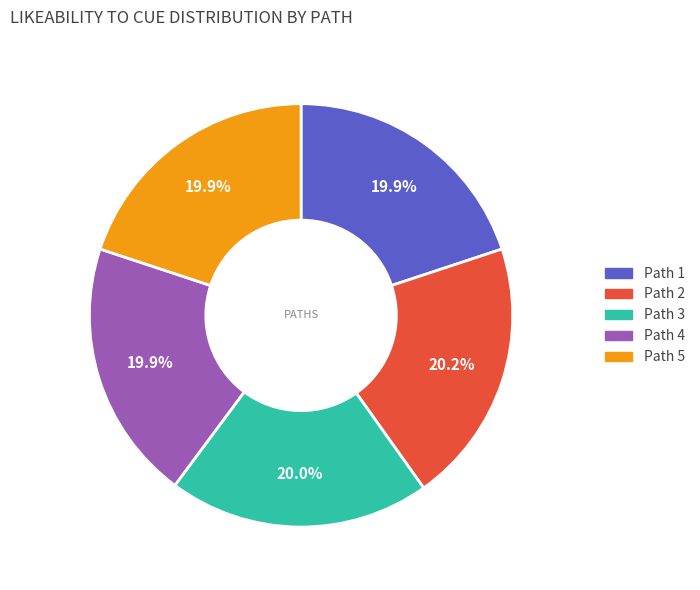

Is Path 2 the majority of the pie?

No